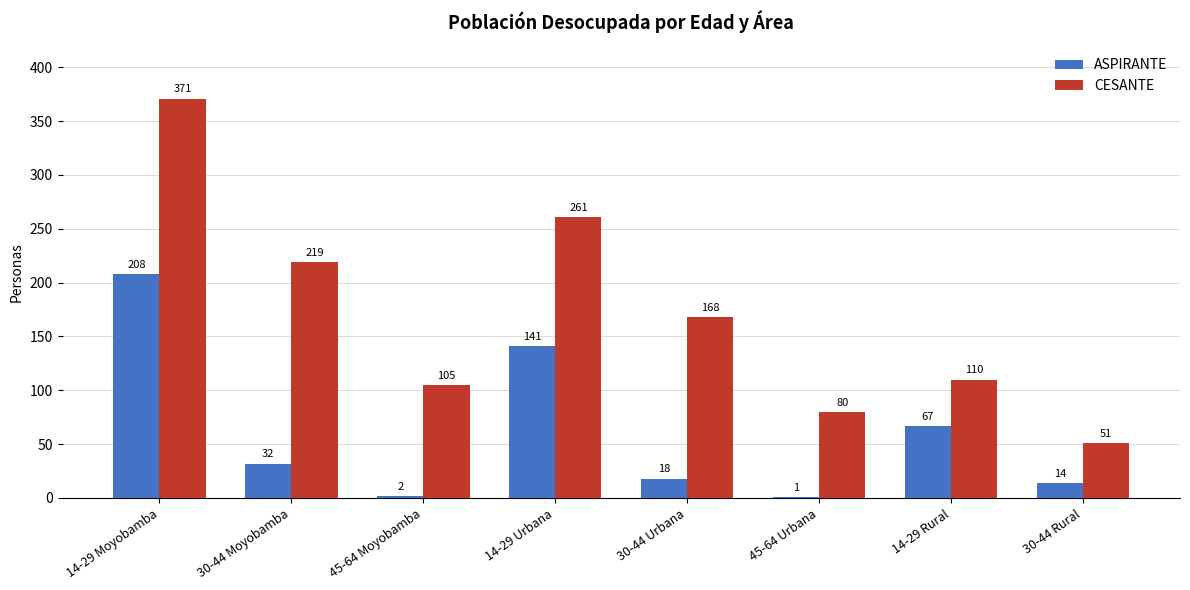

Which category has the highest value across all series?

14-29 Moyobamba